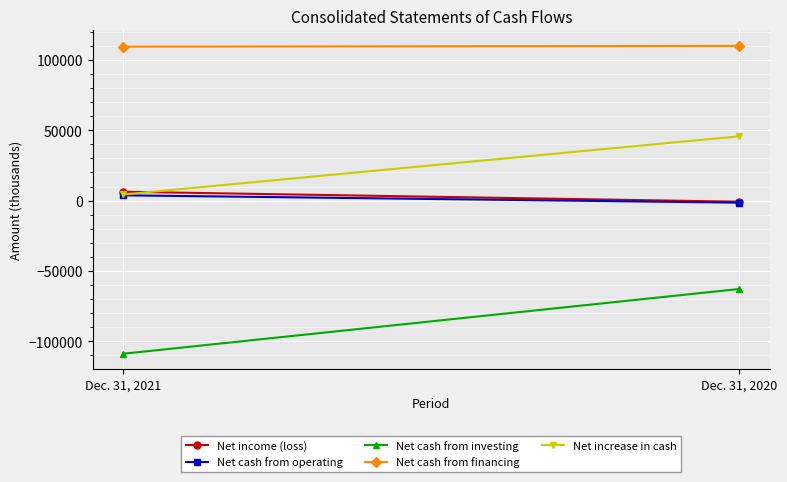

What is the minimum value for Net increase in cash?

4341